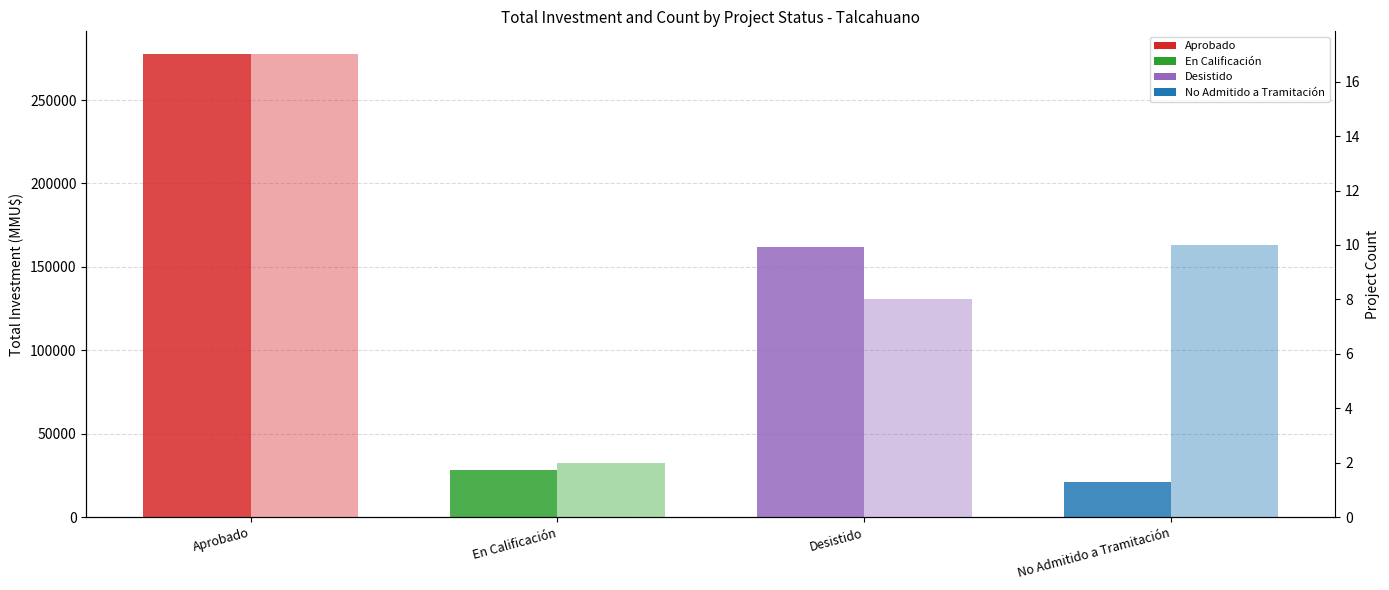

What is the sum of all Total Investment (MMU$) values?

488851